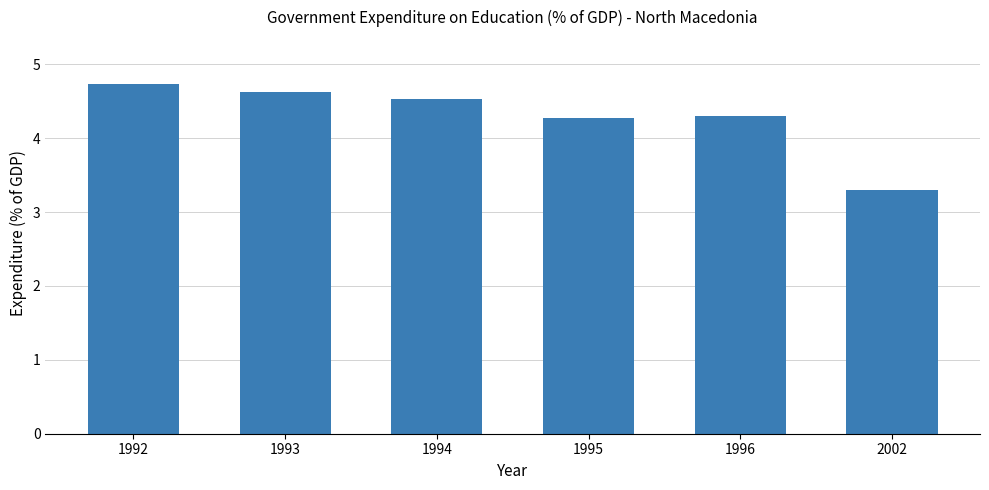

How many values are between 4 and 5?

5